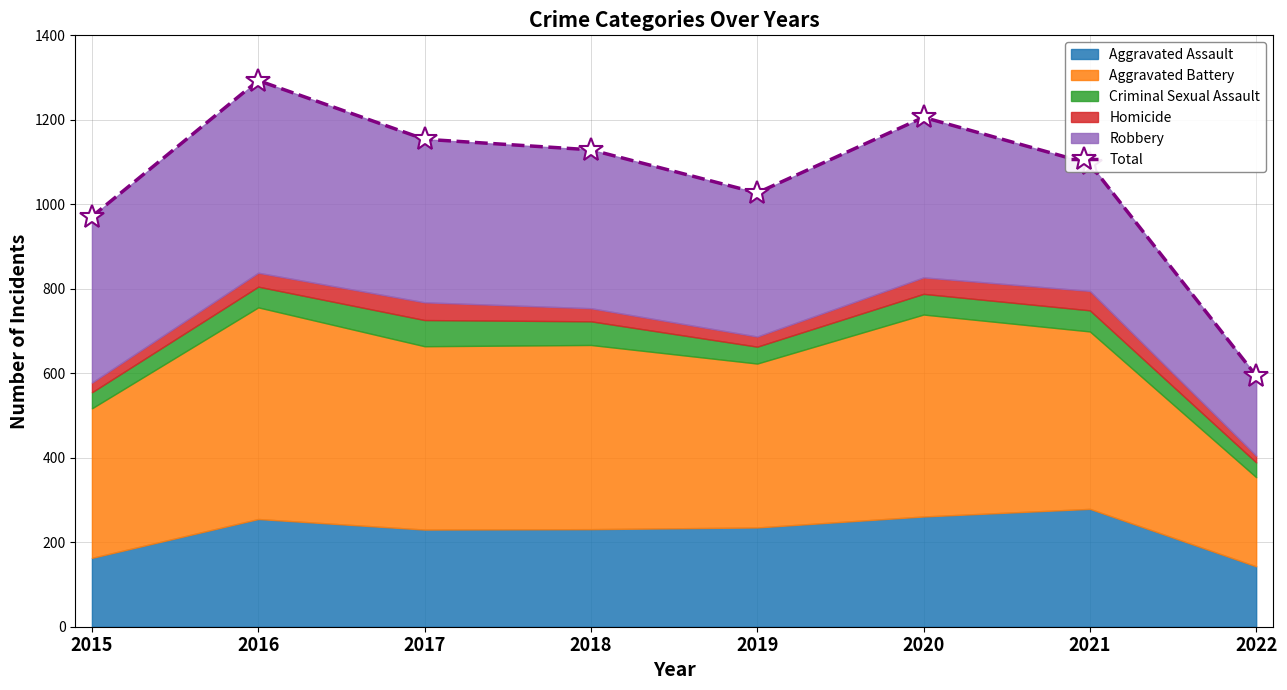

At which category does the data reach its first local valley?

2019